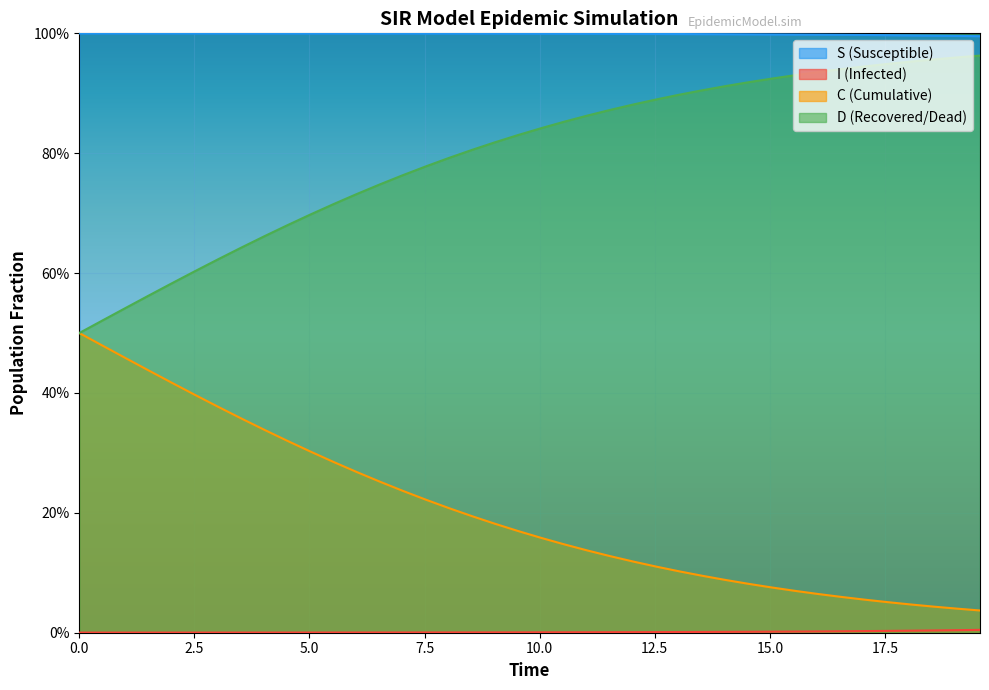

At how many categories does at least one series exceed 0?

40